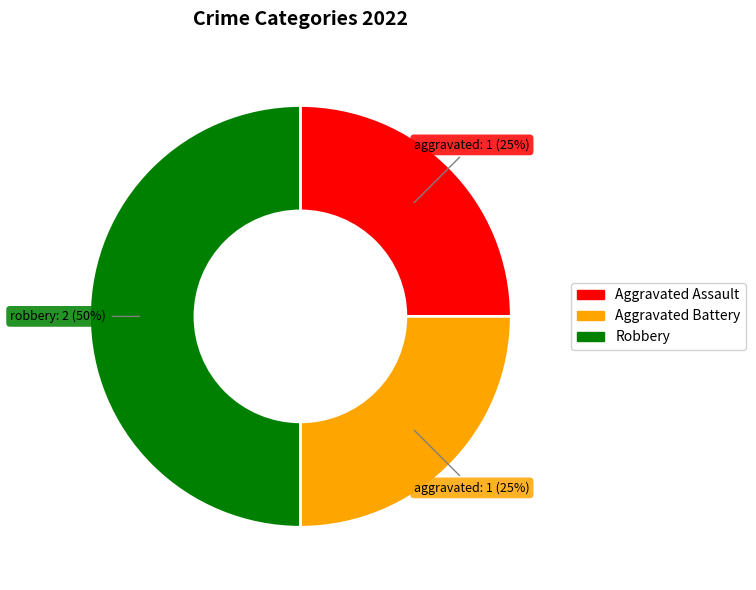

To the nearest percent, what portion does Aggravated Assault represent?

25%